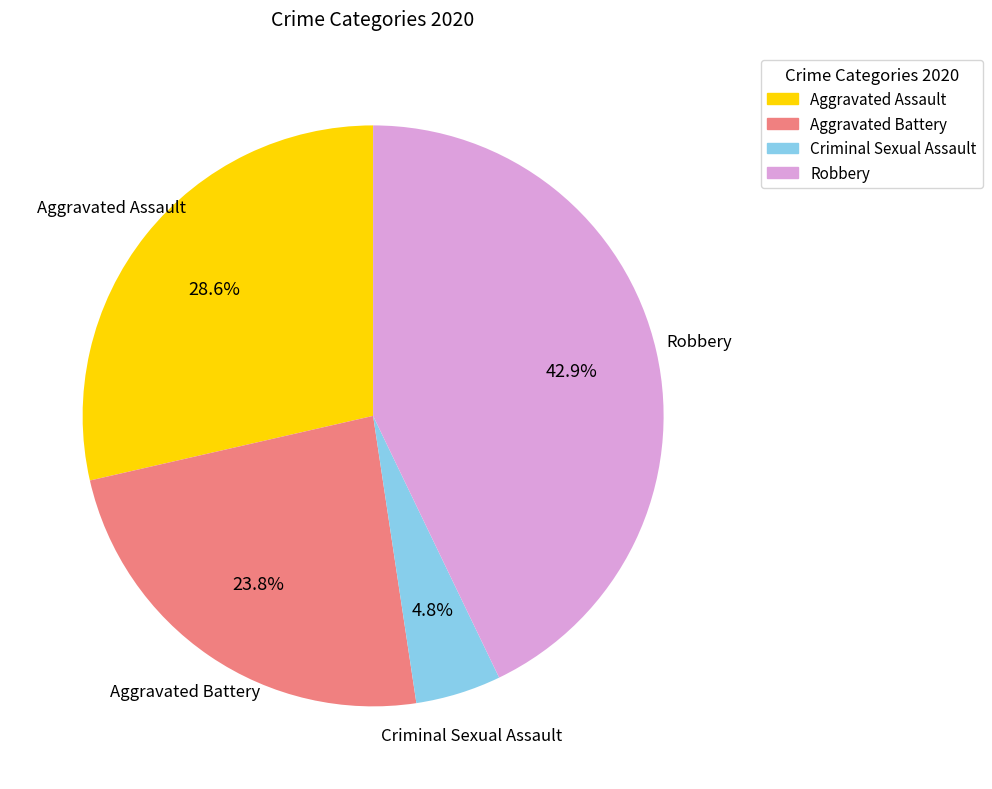

Rank the categories by value from highest to lowest.

Robbery, Aggravated Assault, Aggravated Battery, Criminal Sexual Assault